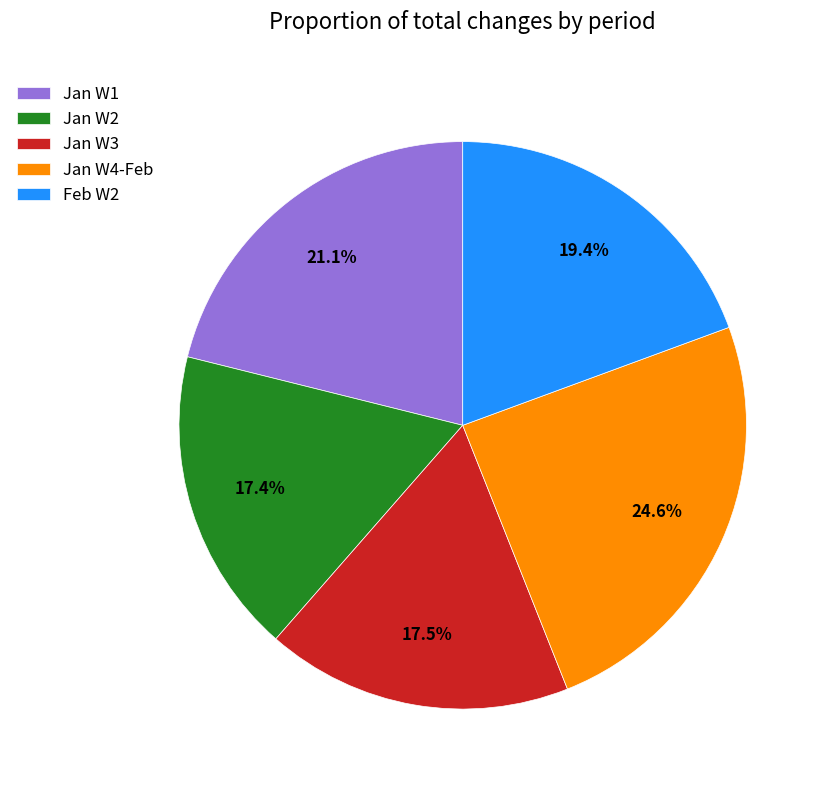

How many slices are in this pie chart?

5